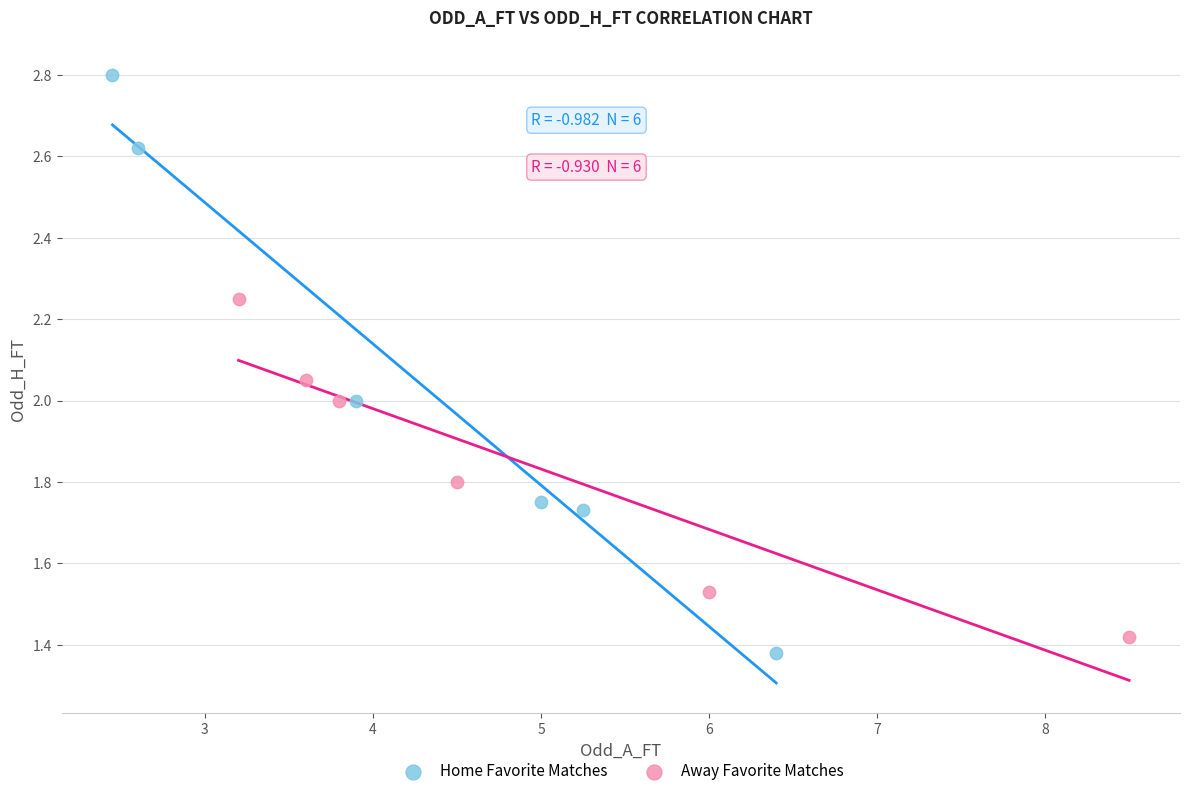

What are all the series names shown in the legend?

Home Favorite Matches, Away Favorite Matches